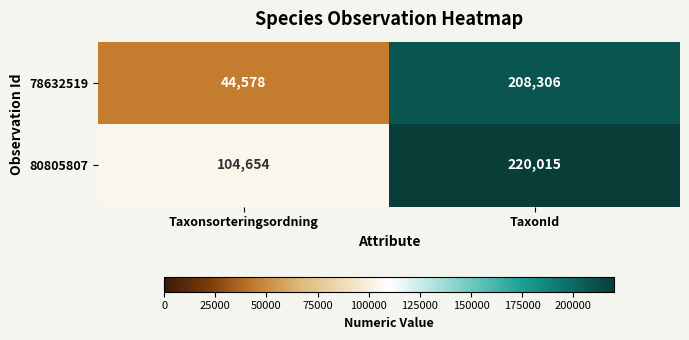

What is the difference between the maximum and minimum values in the 78632519 series?

163728